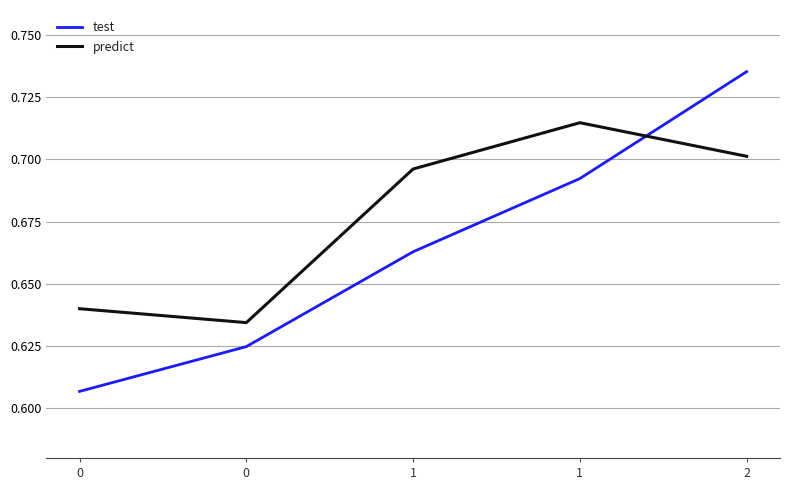

What is the approximate value of predict at 1?

0.7